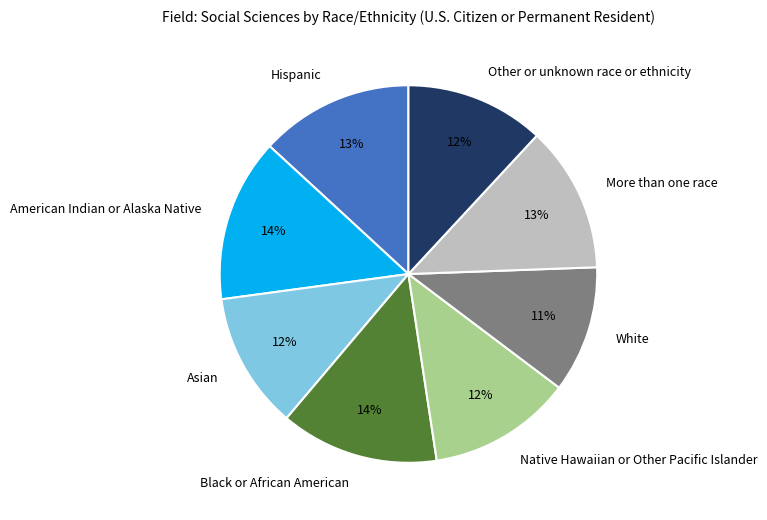

To the nearest percent, what is the average slice percentage?

12%